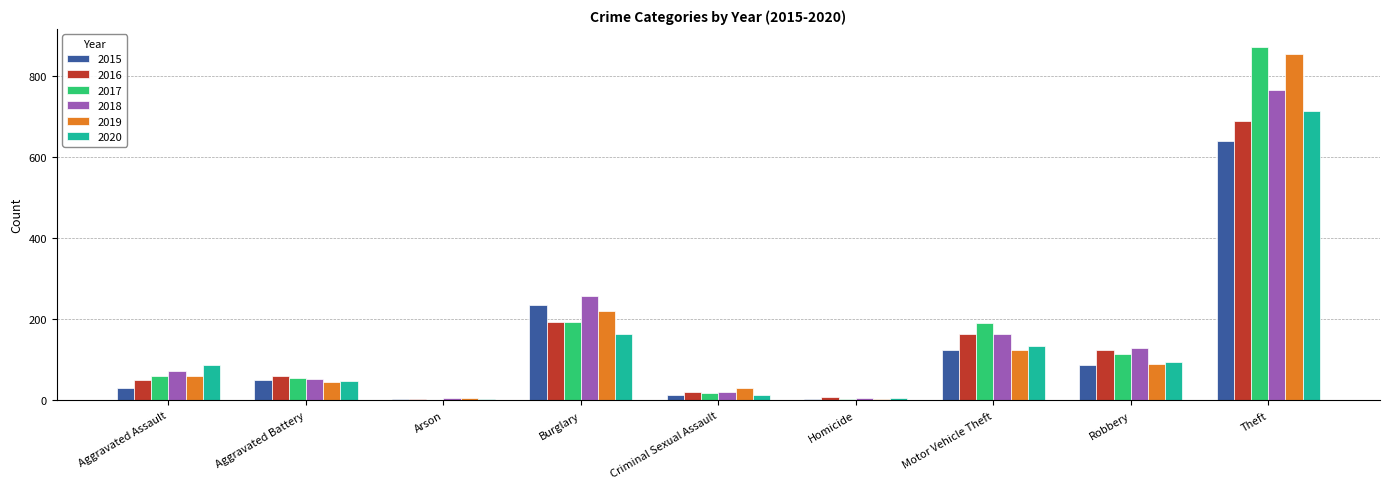

The value of 2016 at Burglary is 329. True or false?

False